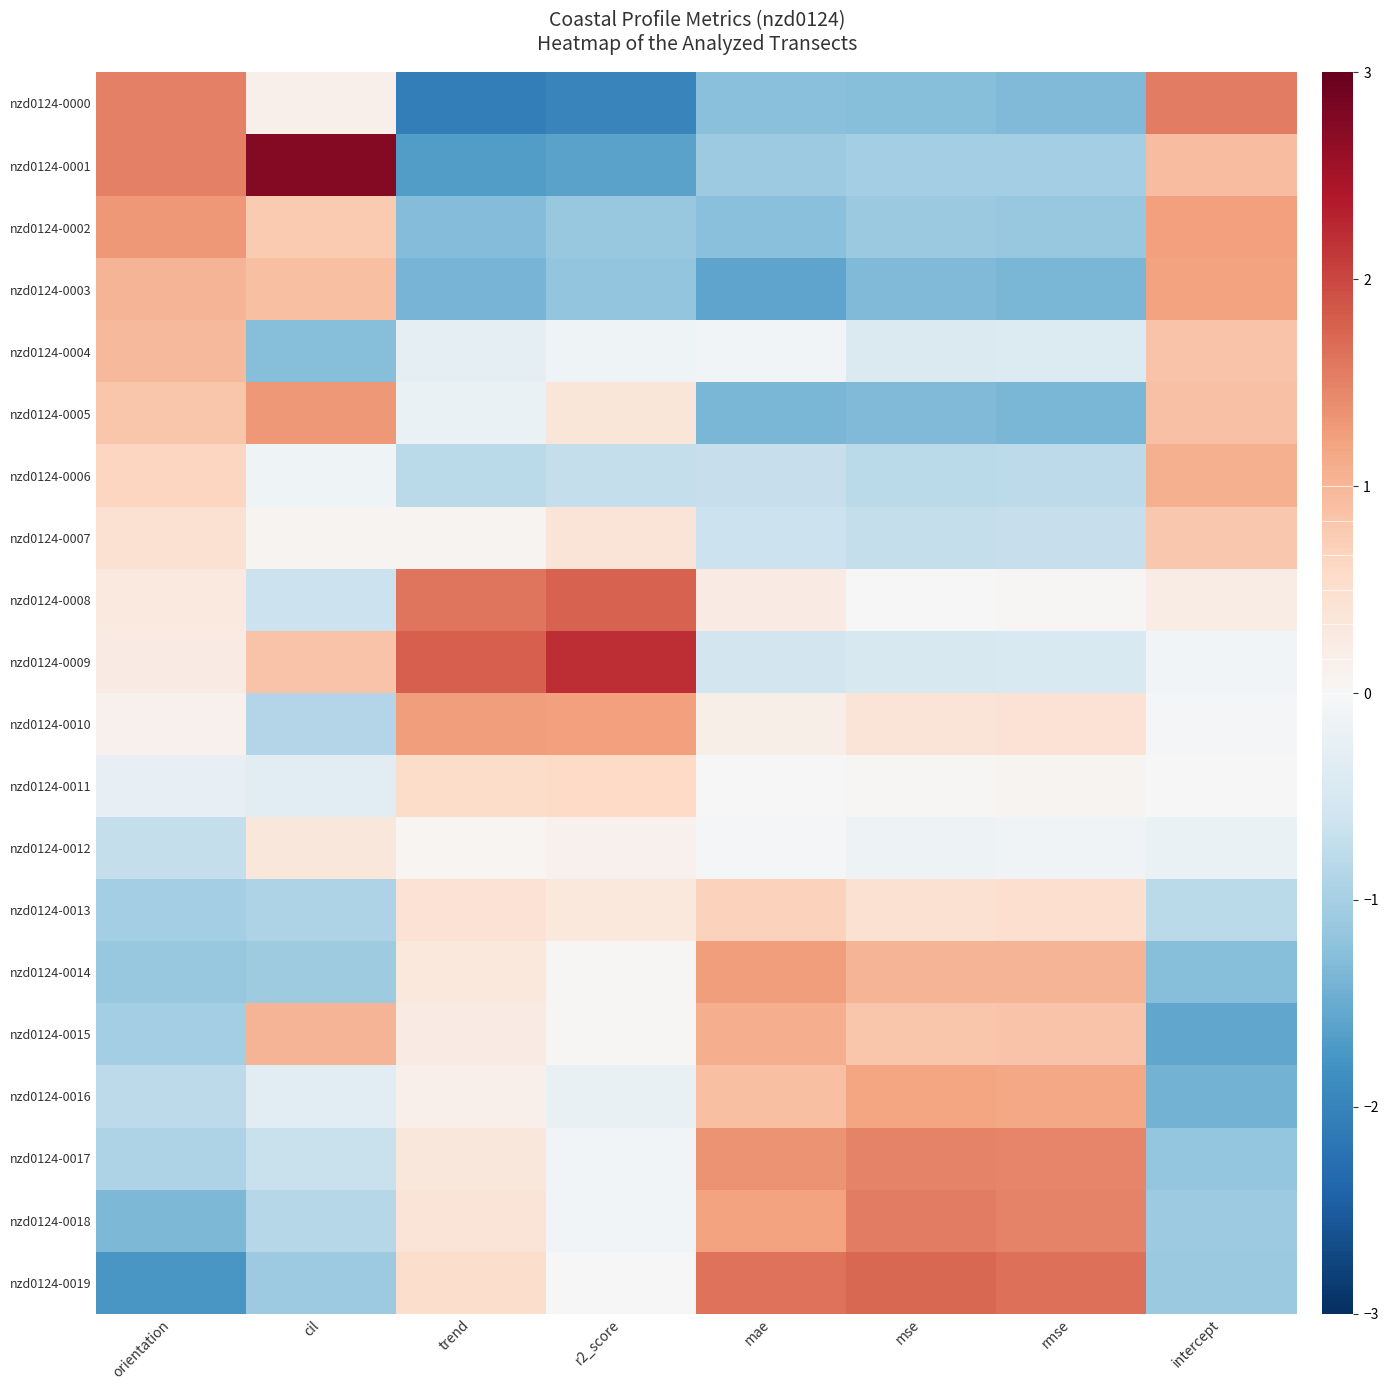

At how many categories does at least one series exceed 0?

8